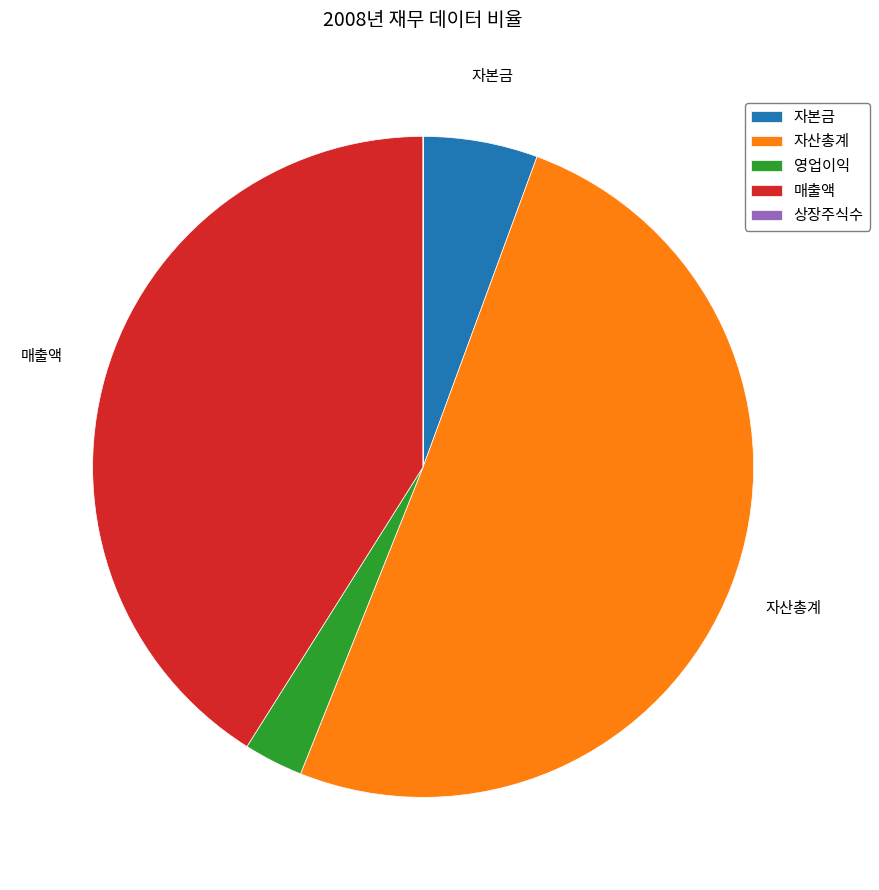

What is the largest slice in the pie chart?

자산총계